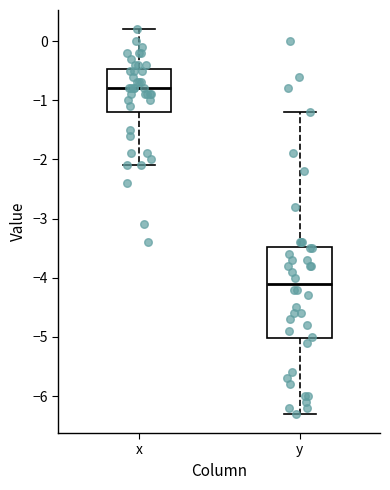

Where is the upper edge of the box for y on the y-axis? The values are not printed on the chart, so give them approximately, as read against the axis.

-3.5